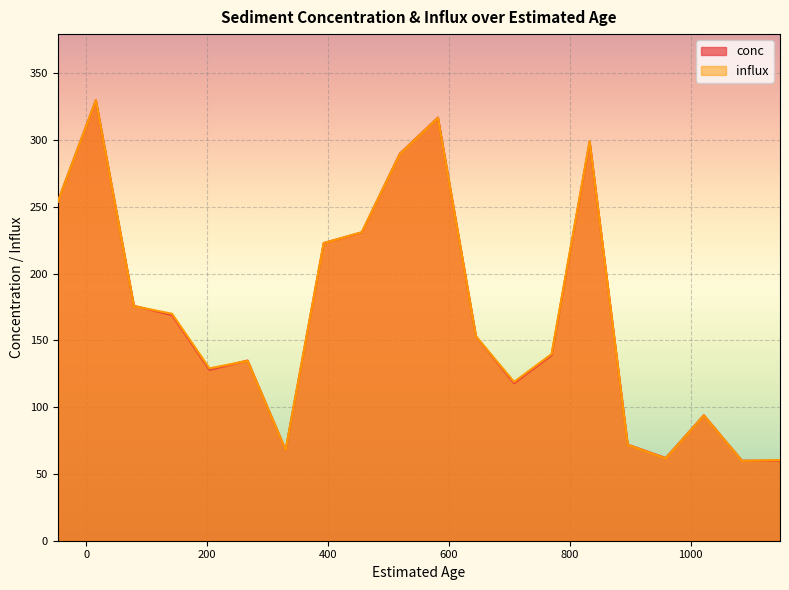

True or false: influx has more than 0 points higher than both neighbors.

True